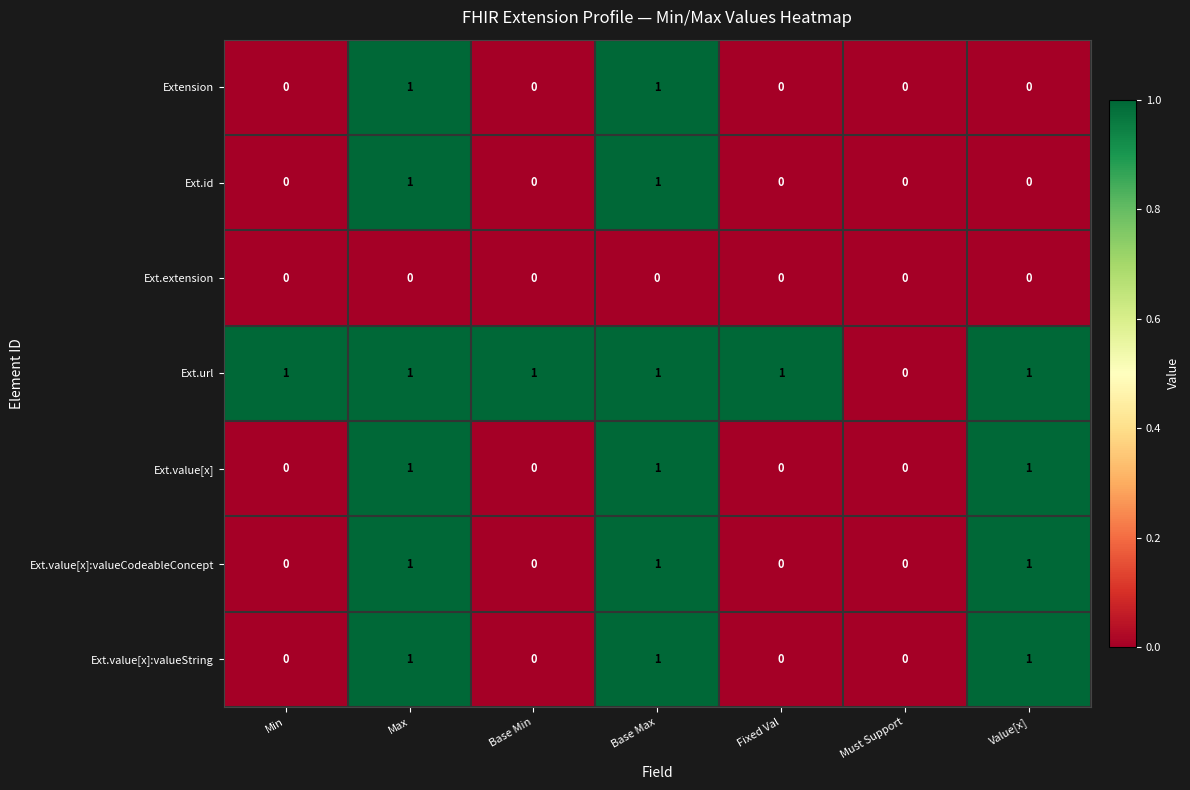

The value of Ext.url at Fixed Val is 2. True or false?

False